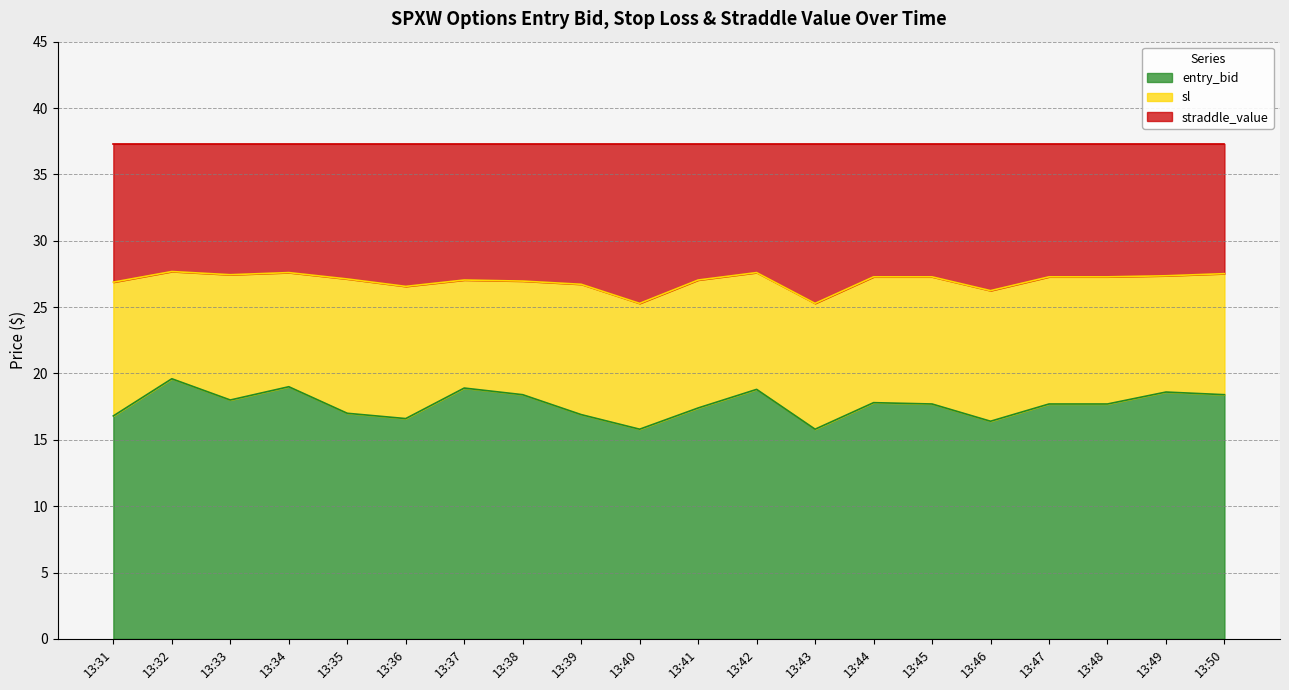

What is the sum of all entry_bid values?

353.3